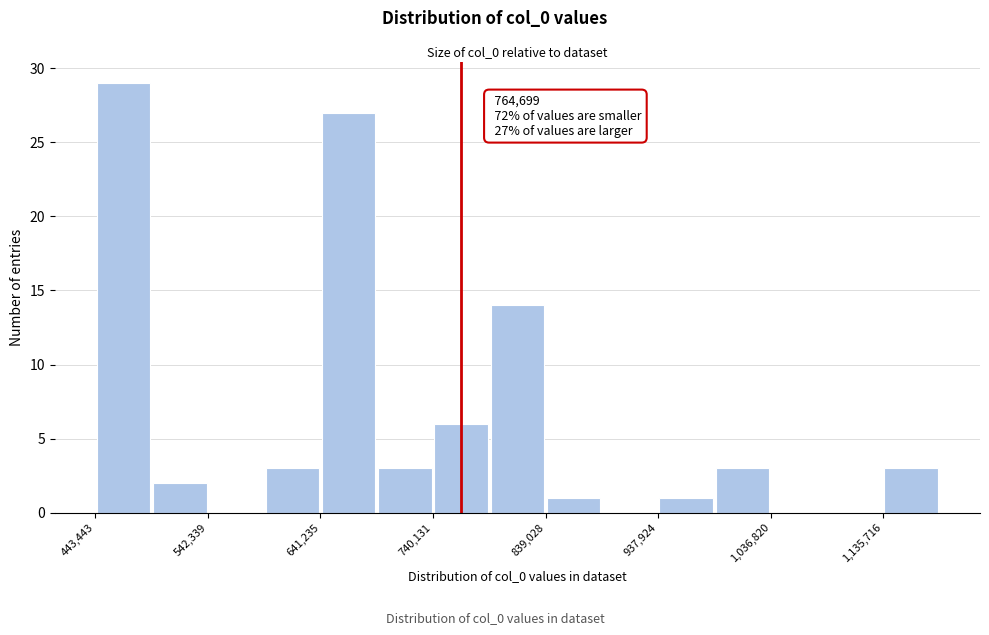

Over which range of the x-axis is the bar tallest?

440000 to 490000